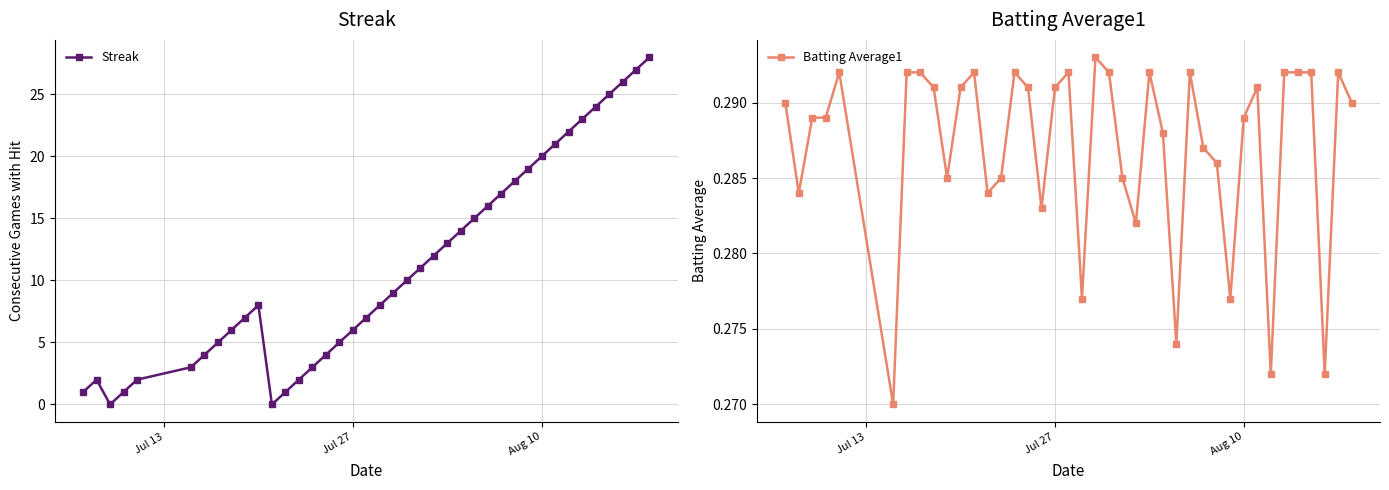

True or false: Streak has more than 1 points higher than both neighbors.

True